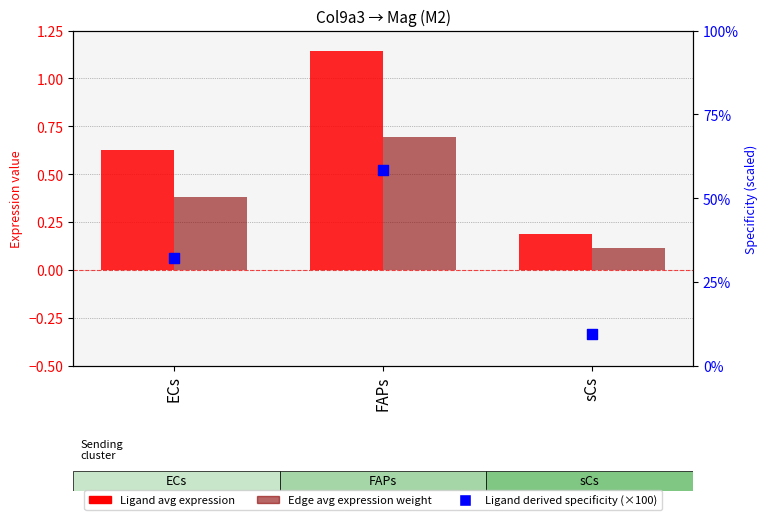

Which series contains the lowest Y value?

Edge average expression weight